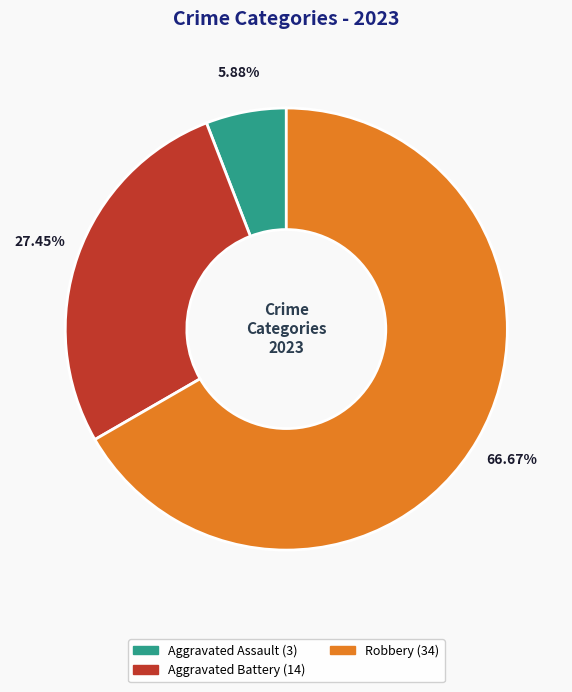

Is there a majority slice in this chart?

Yes